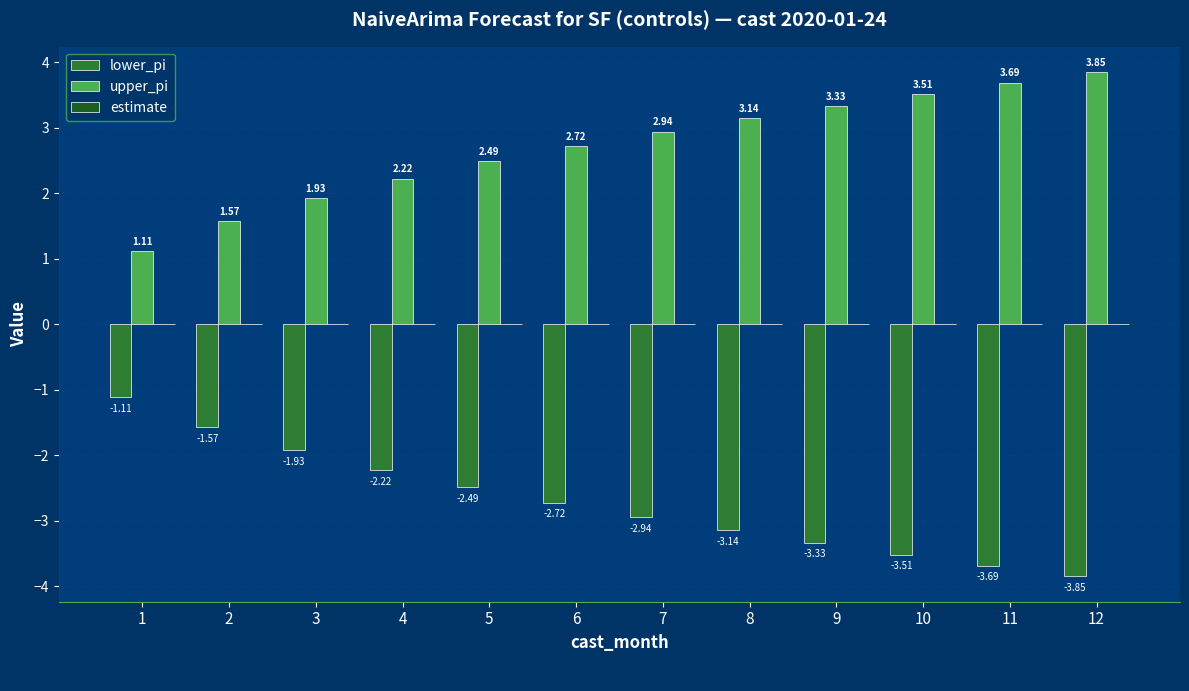

How many groups of bars are there?

12